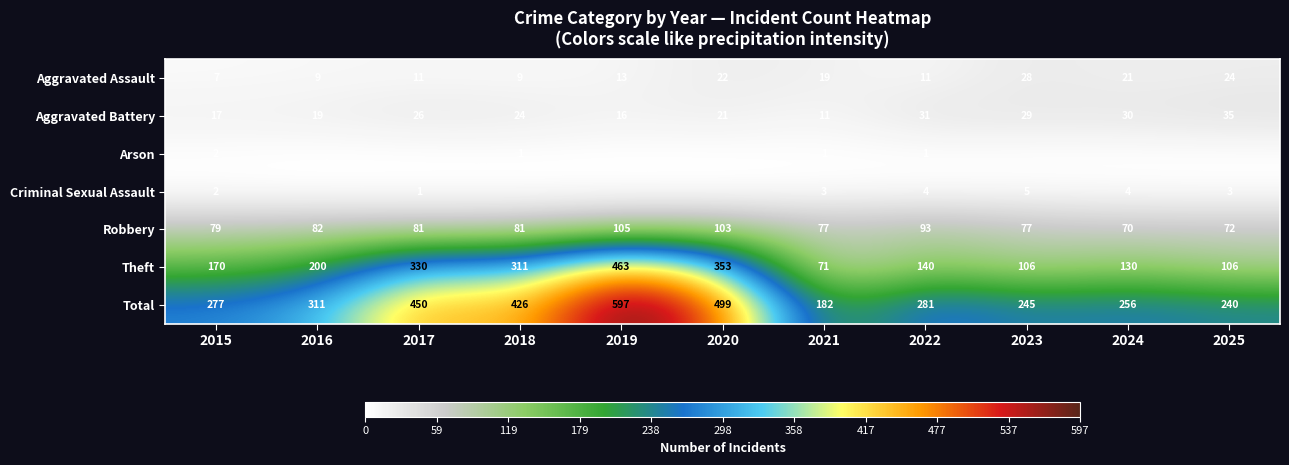

List the labels in order of Total value, largest first.

2019, 2020, 2017, 2018, 2016, 2022, 2015, 2024, 2023, 2025, 2021